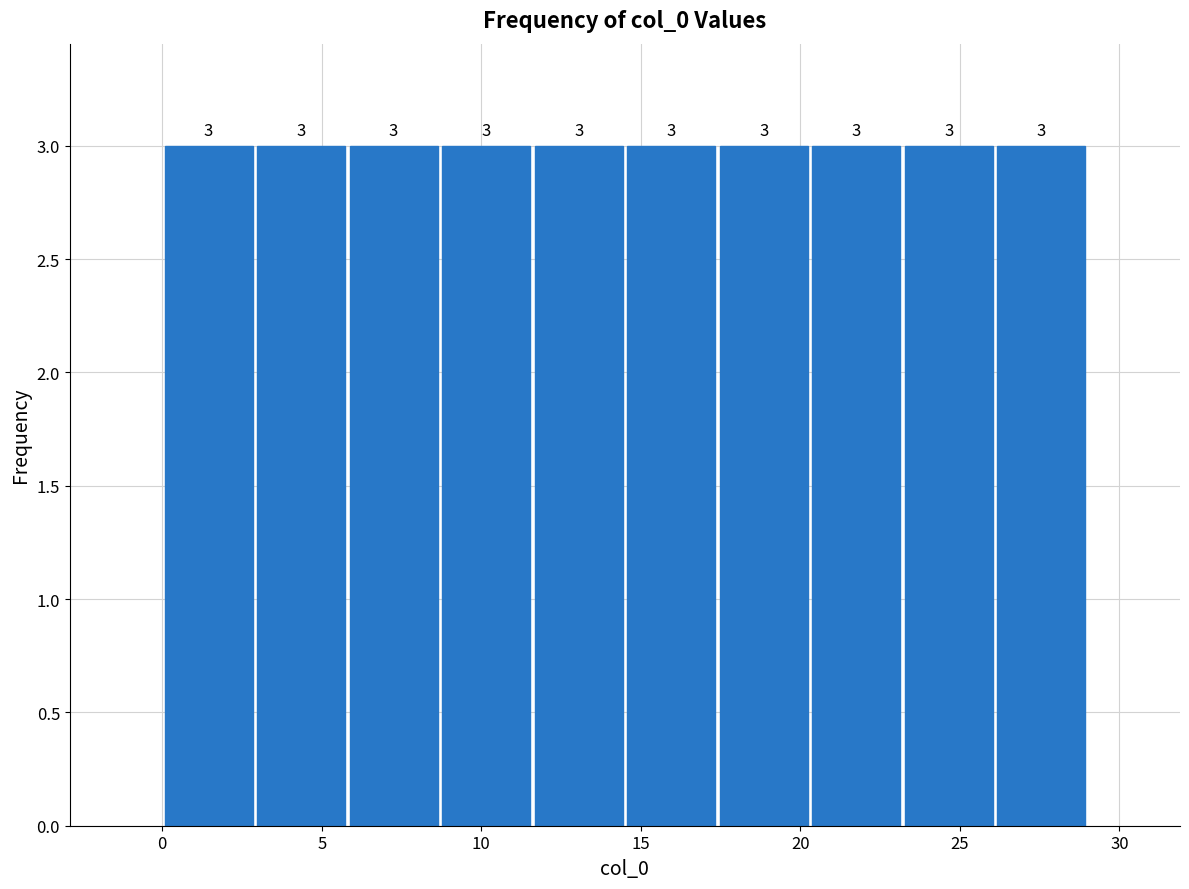

How tall is the bar that spans 26.1 to 29.0 on the x-axis? The bar edges are not printed on the chart, so give them approximately, as read against the axis.

3